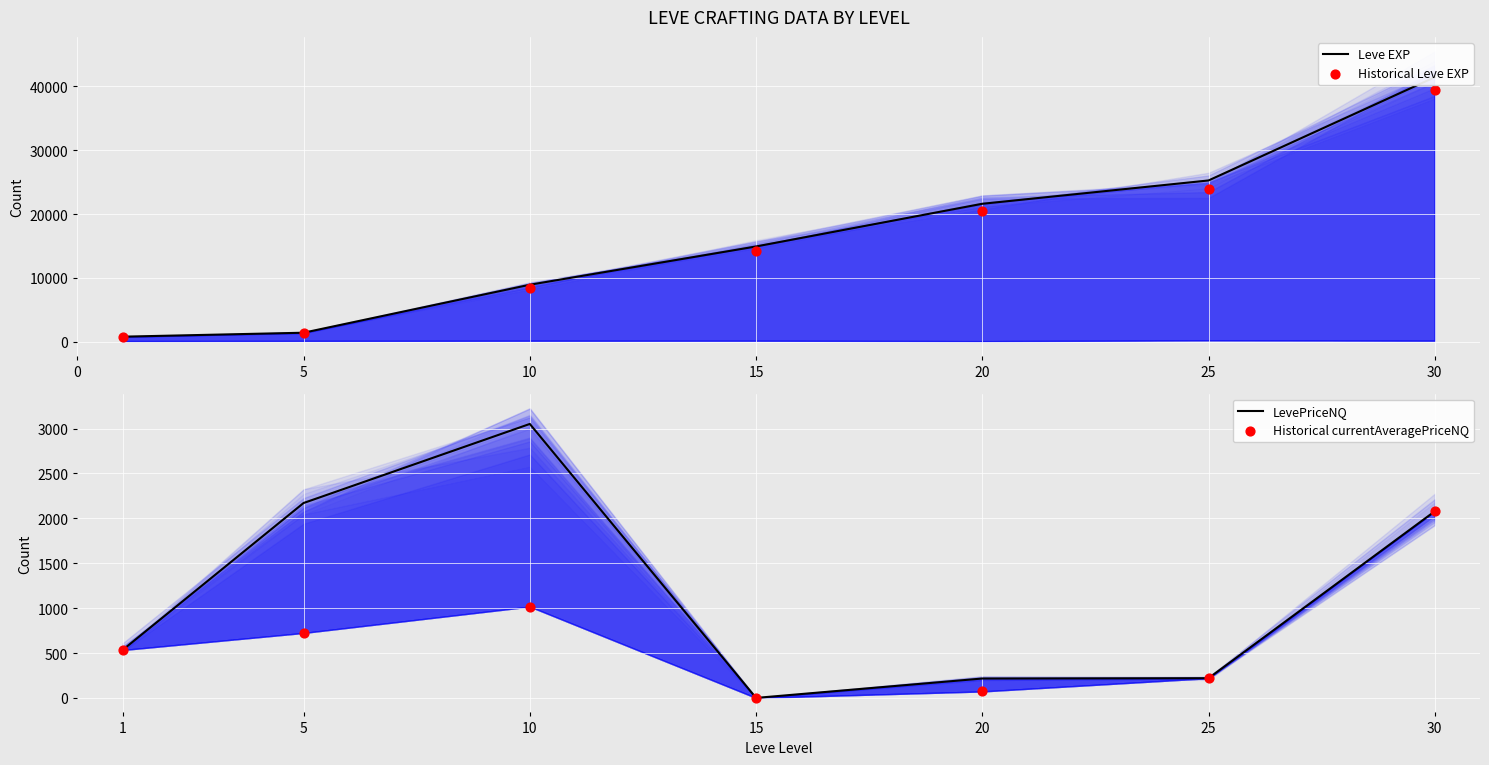

Is the value of Leve EXP at 15 greater than the value of LevePriceNQ at 0?

Yes